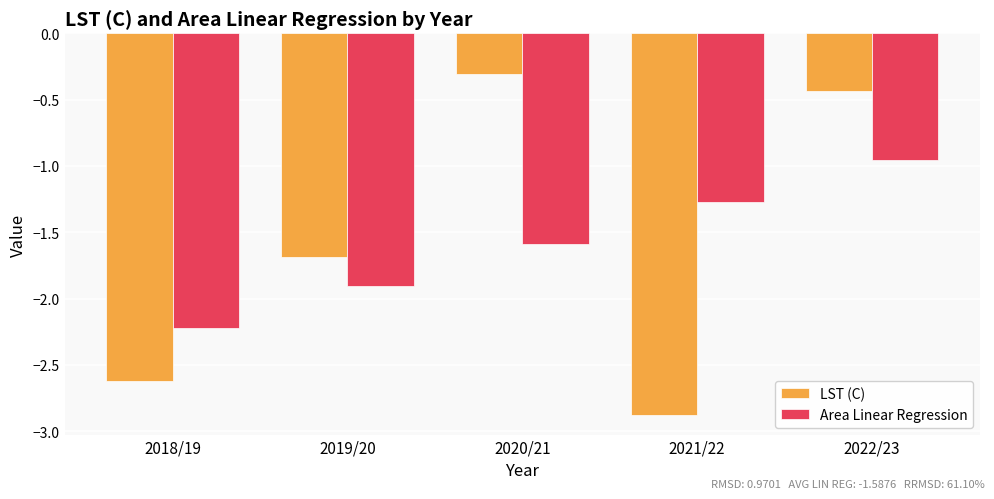

Which series changed the most between 2018/19 and 2019/20?

LST (C)